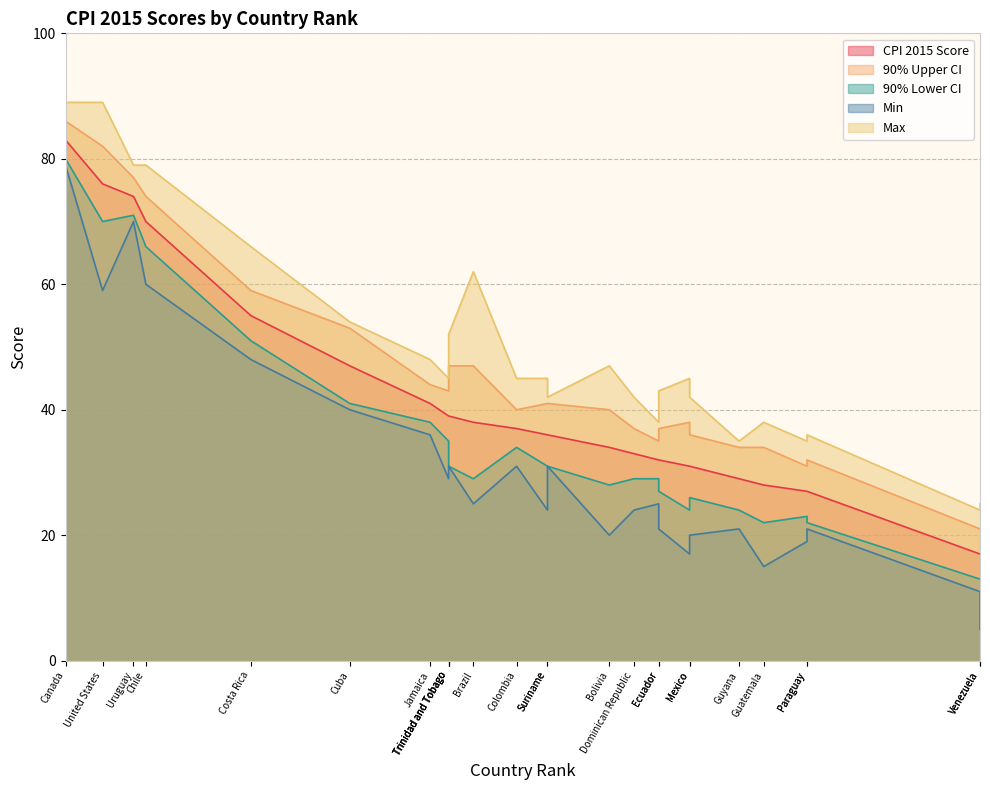

Reading left to right, list all the values displayed in this chart.

CPI 2015 Score: 83	76	74	70	55	47	41	39	39	39	38	37	36	36	34	33	32	32	31	31	29	28	27	27	17	17
90% Upper CI: 86	82	77	74	59	53	44	43	44	47	47	40	41	41	40	37	35	37	38	36	34	34	31	32	21	21
90% Lower CI: 80	70	71	66	51	41	38	35	34	31	29	34	31	31	28	29	29	27	24	26	24	22	23	22	13	13
Min: 79	59	70	60	48	40	36	29	31	31	25	31	24	31	20	24	25	21	17	20	21	15	19	21	11	5
Max: 89	89	79	79	66	54	48	45	52	52	62	45	45	42	47	42	38	43	45	42	35	38	35	36	24	25